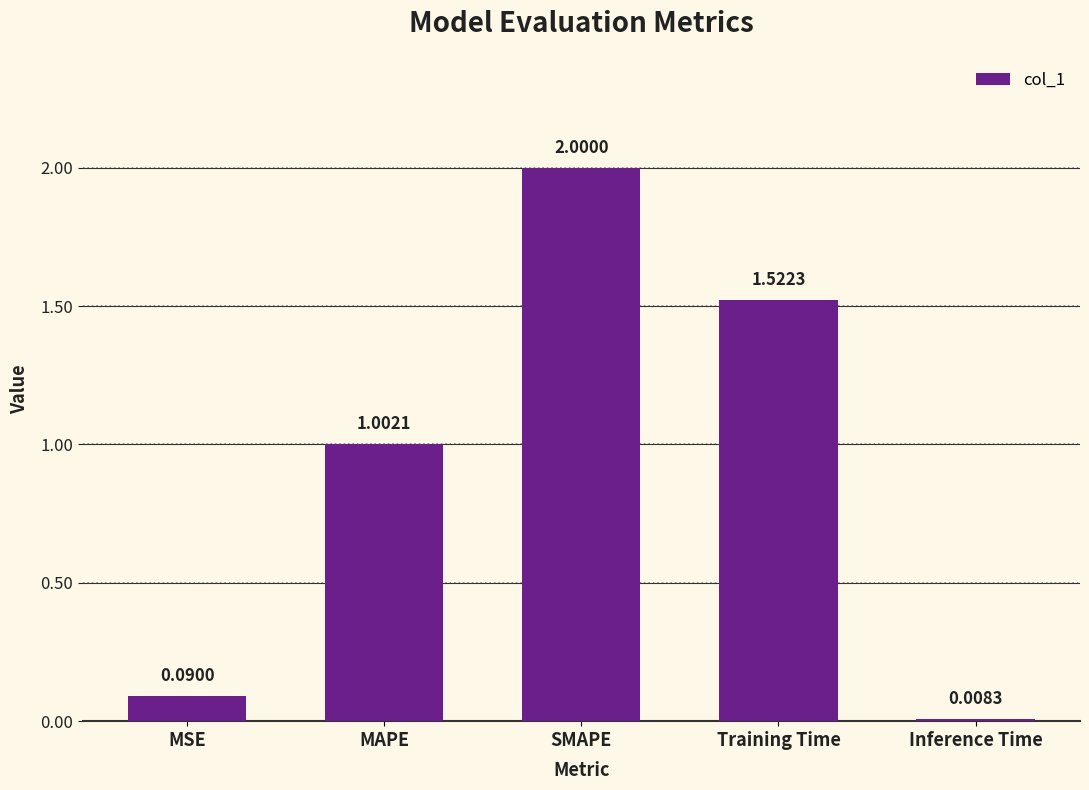

The chart shows a value of 0.0 at MSE. True or false?

False